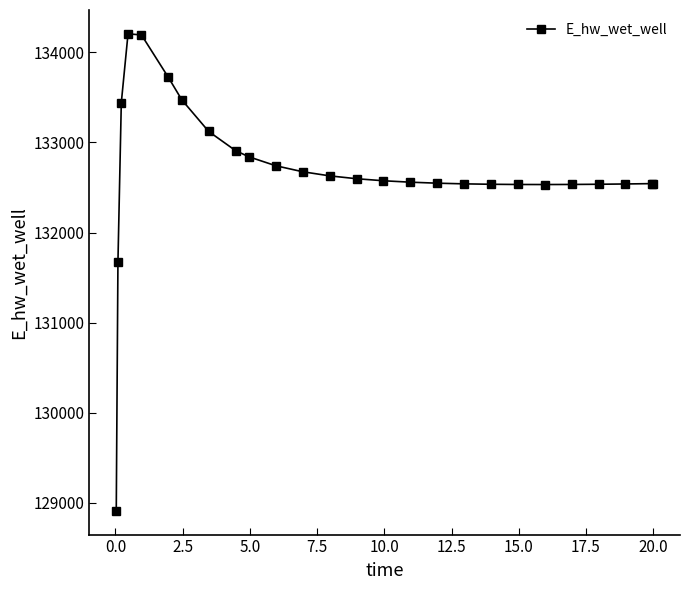

True or false: the data has more than 0 interior local peaks.

True